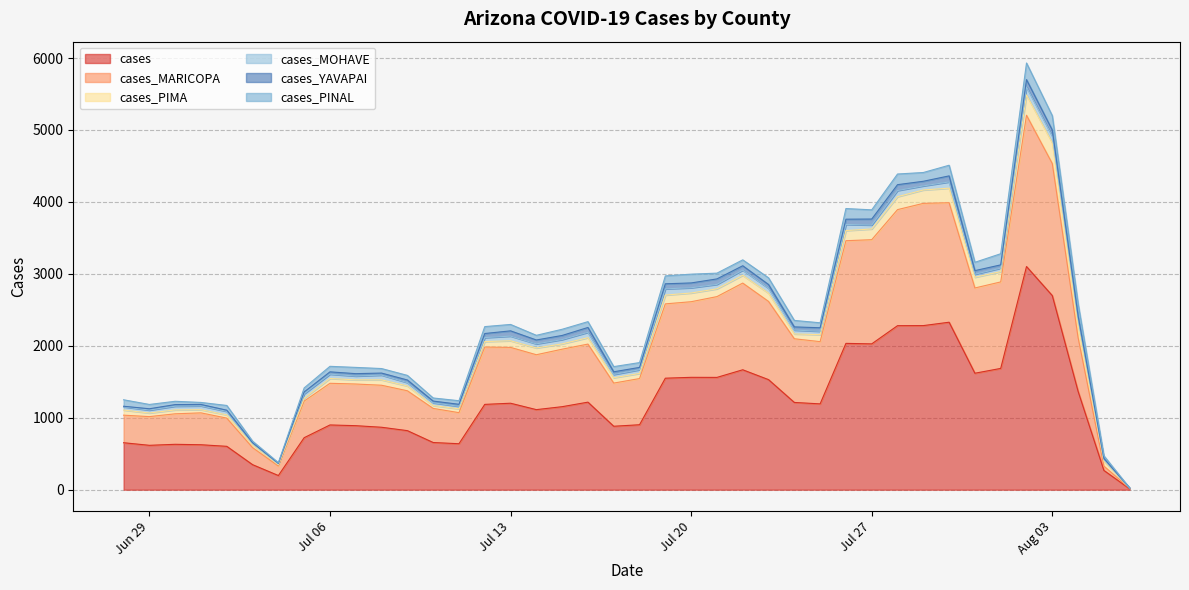

Which series has the largest range (max minus min)?

cases